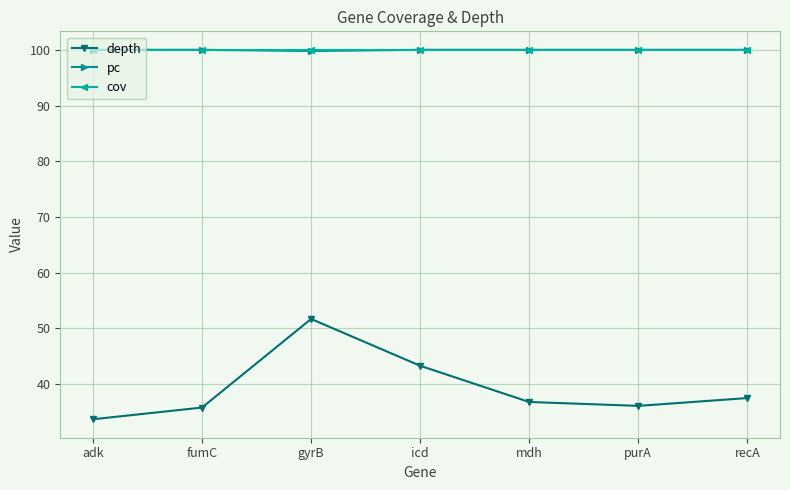

What is the minimum value shown in the chart?

33.7